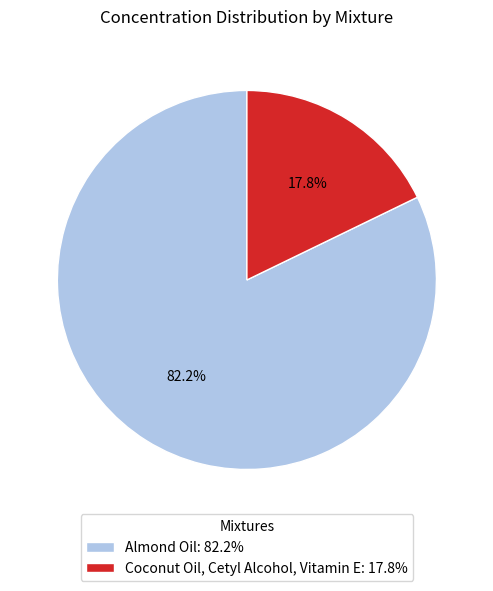

What is the ratio of the value at Coconut Oil, Cetyl Alcohol, Vitamin E to the value at Almond Oil?

0.2